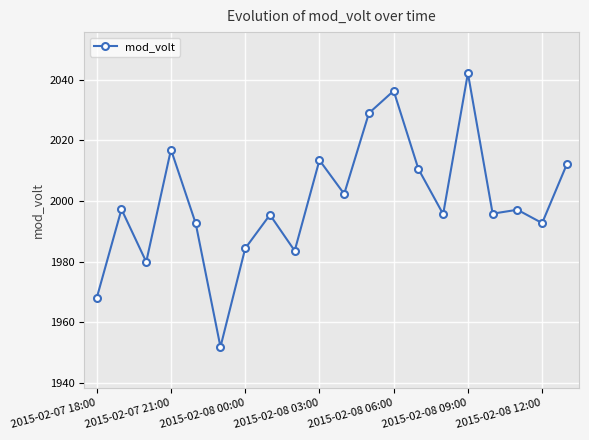

True or false: there are more than 0 points higher than both neighbors.

True